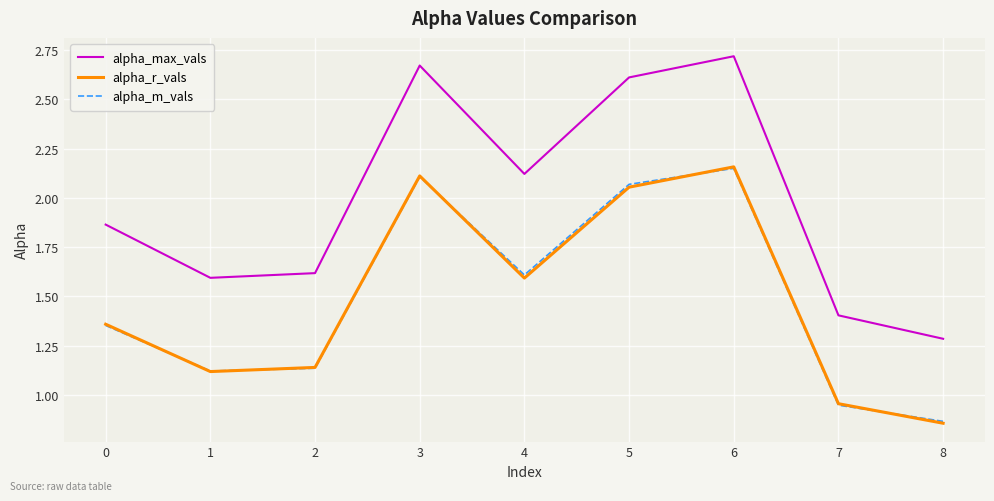

In alpha_m_vals, how many points are higher than both neighbors (excluding endpoints)?

2